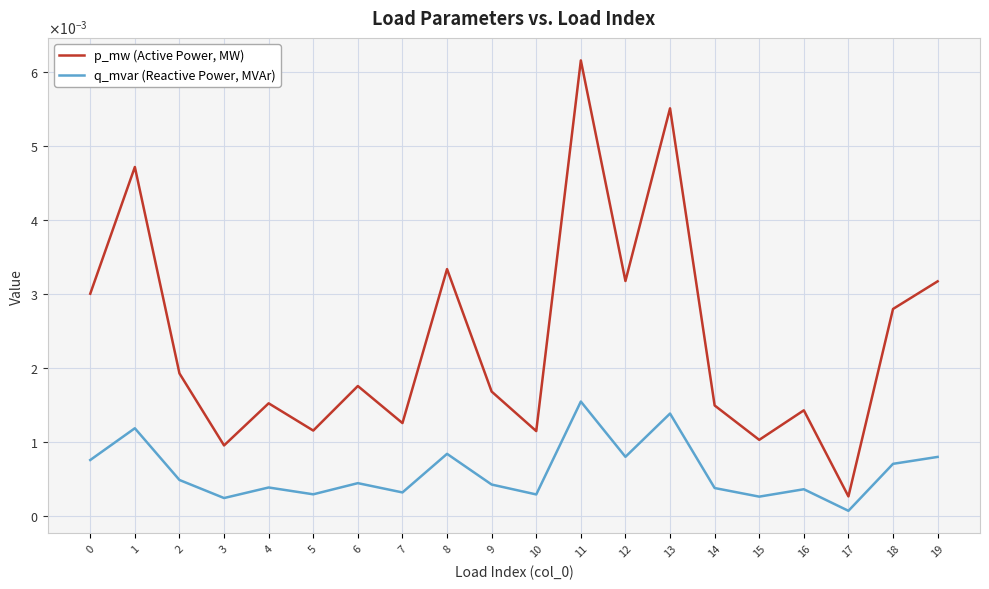

Is this an area chart (filled region under the line)?

No